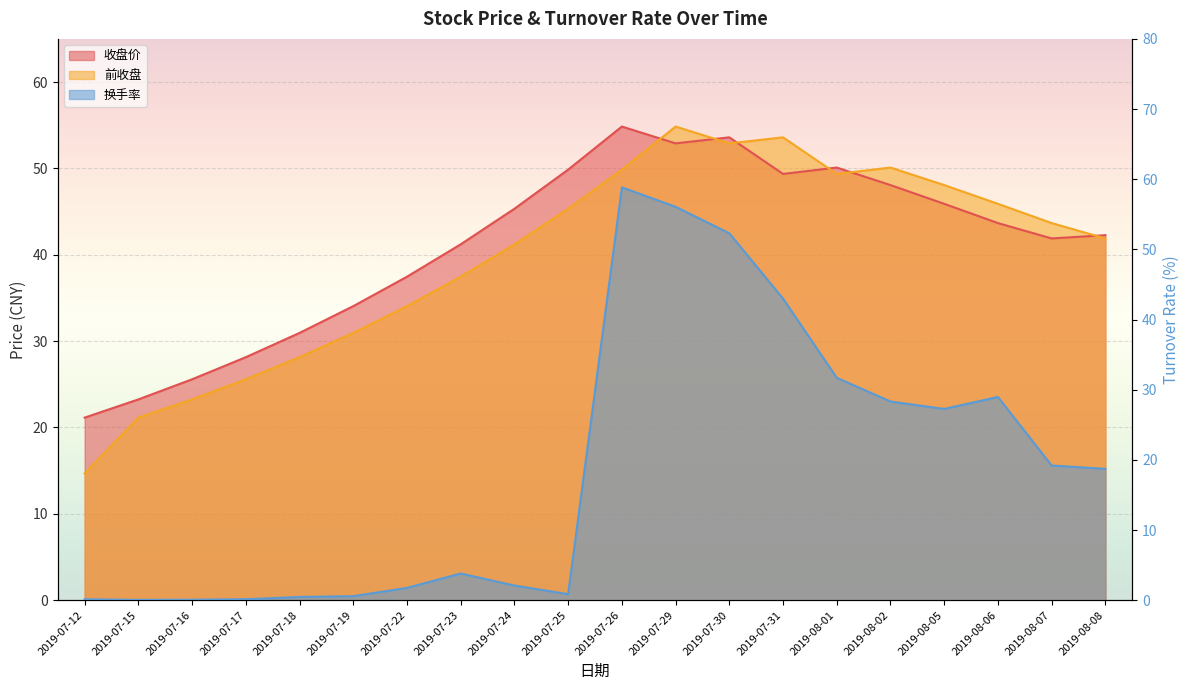

How many interior local valleys does the 换手率 series have?

3